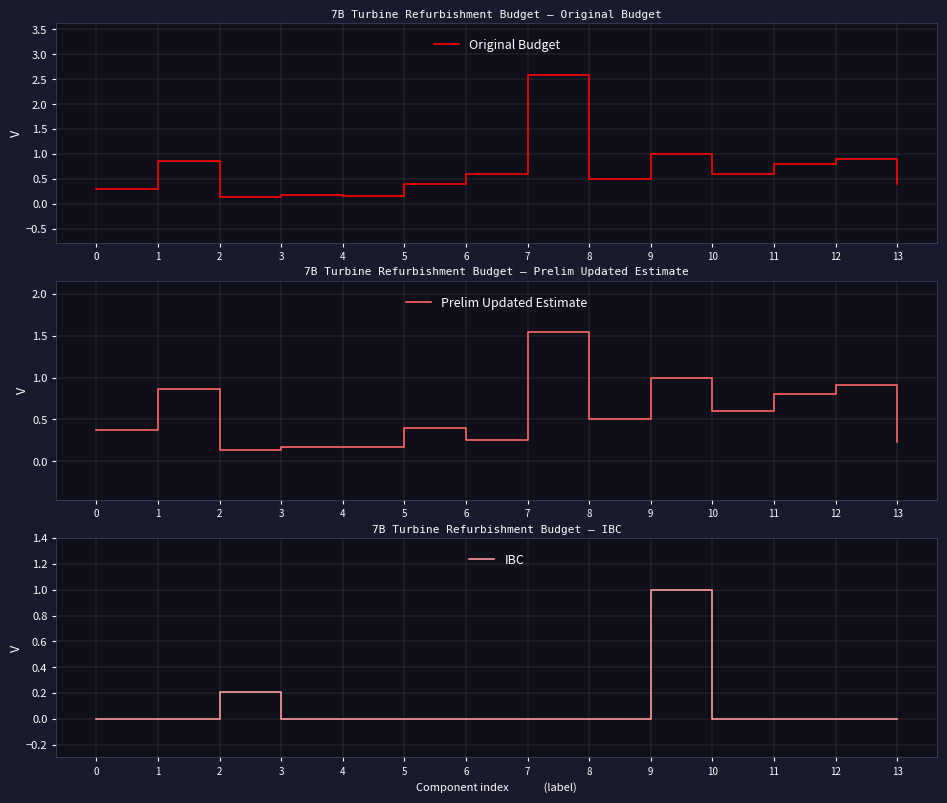

The Prelim Updated Estimate series shows 0.9 at 12. True or false?

True